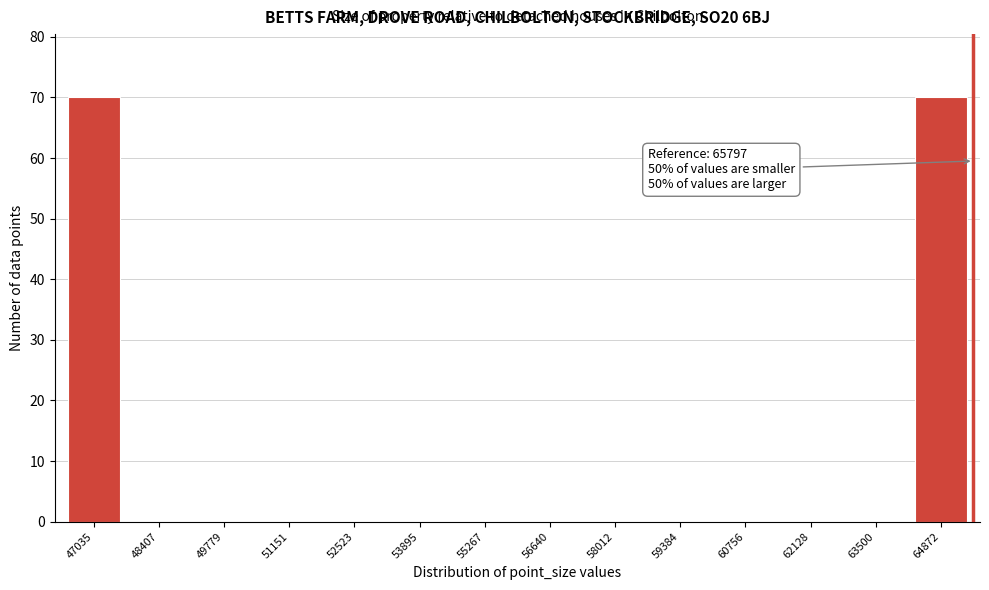

Reading left to right, extract all data points from this chart.

47035=70	48407=0	49779=0	51151=0	52523=0	53895=0	55267=0	56640=0	58012=0	59384=0	60756=0	62128=0	63500=0	64872=70